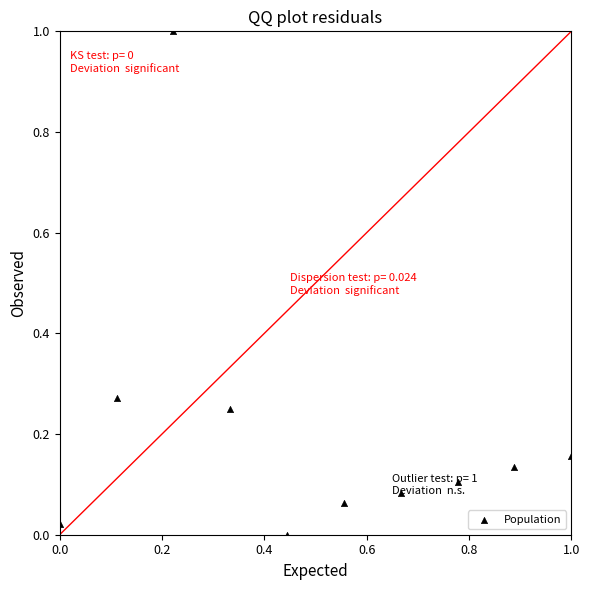

What is the average X value?

0.5